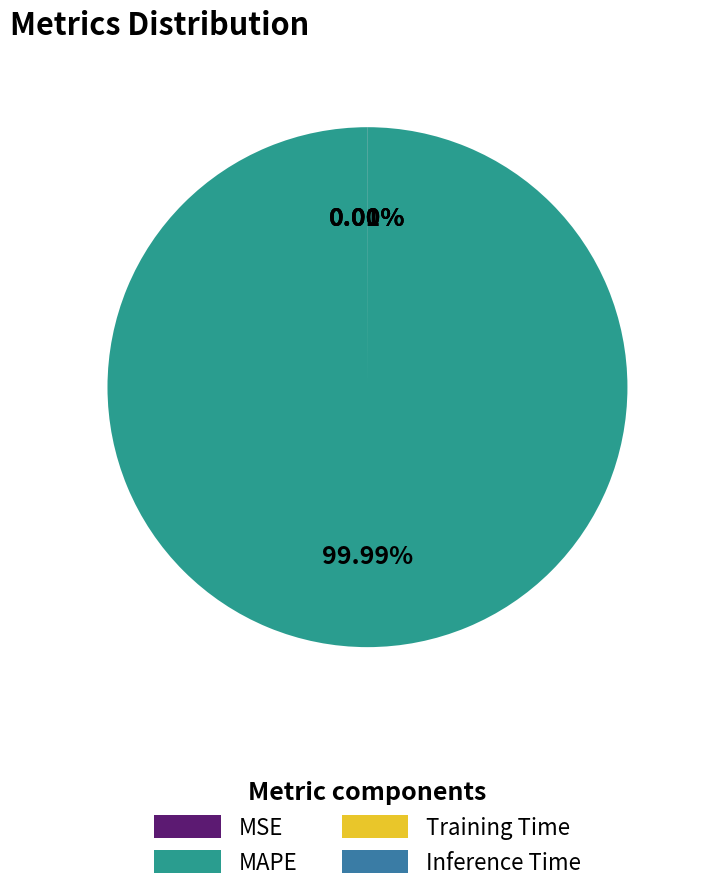

Does MAPE represent more than half of the total?

Yes